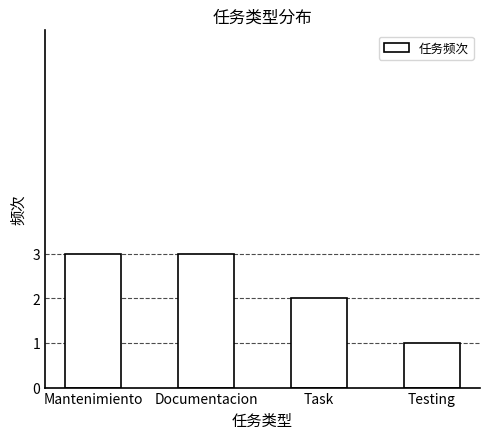

What position from the right is Documentacion?

3